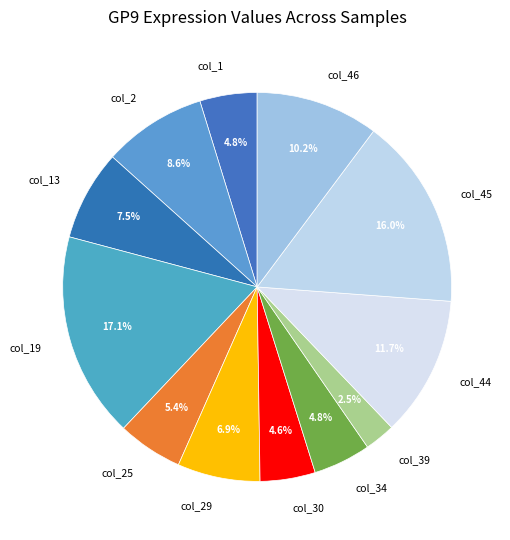

How many segments does this pie chart have?

12